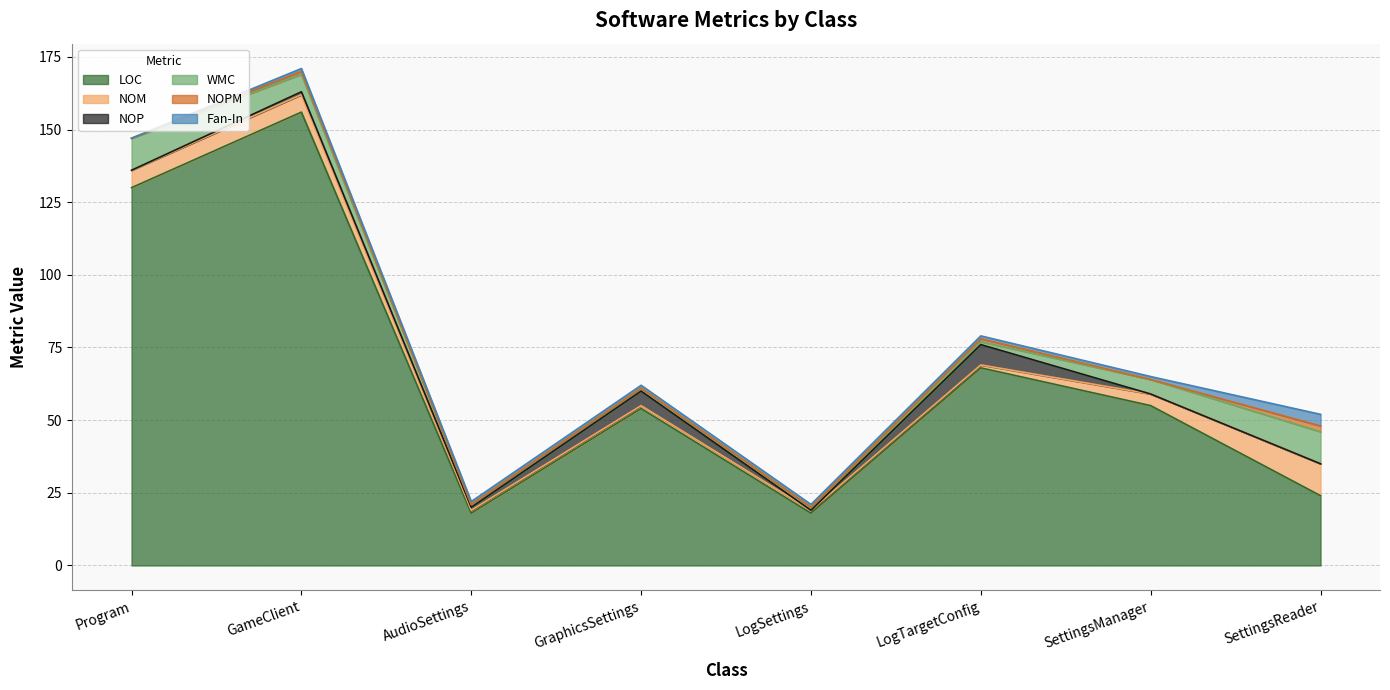

True or false: WMC has more than 1 points higher than both neighbors.

False